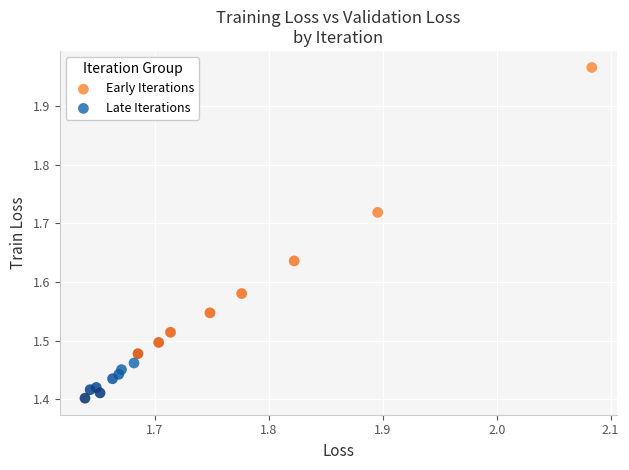

Which series contains the lowest Y value?

Late Iterations